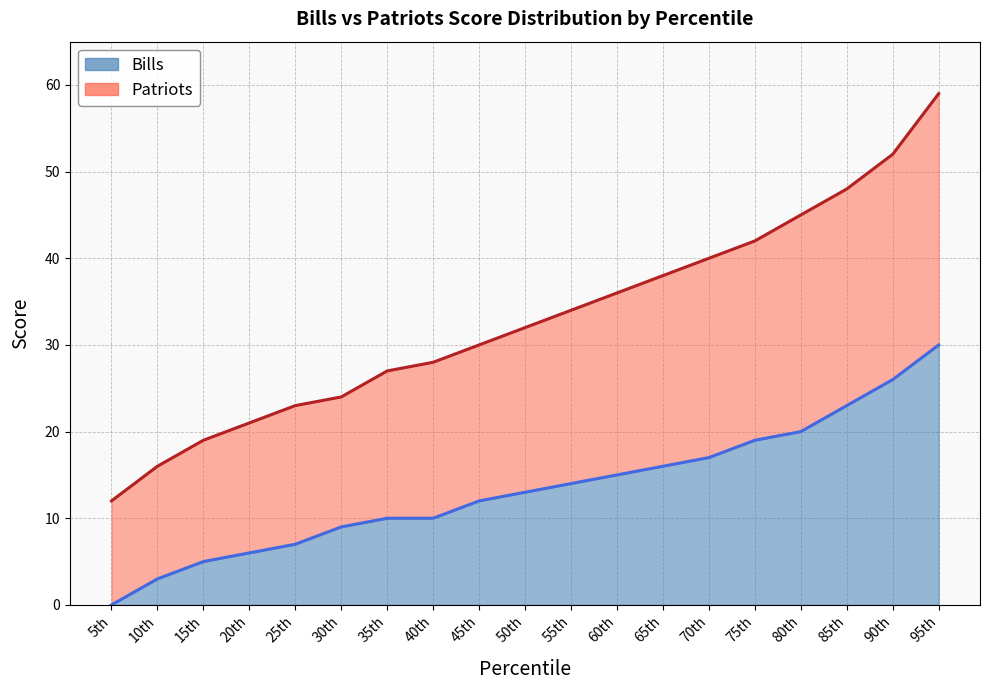

How many values in the Bills series exceed 13?

9